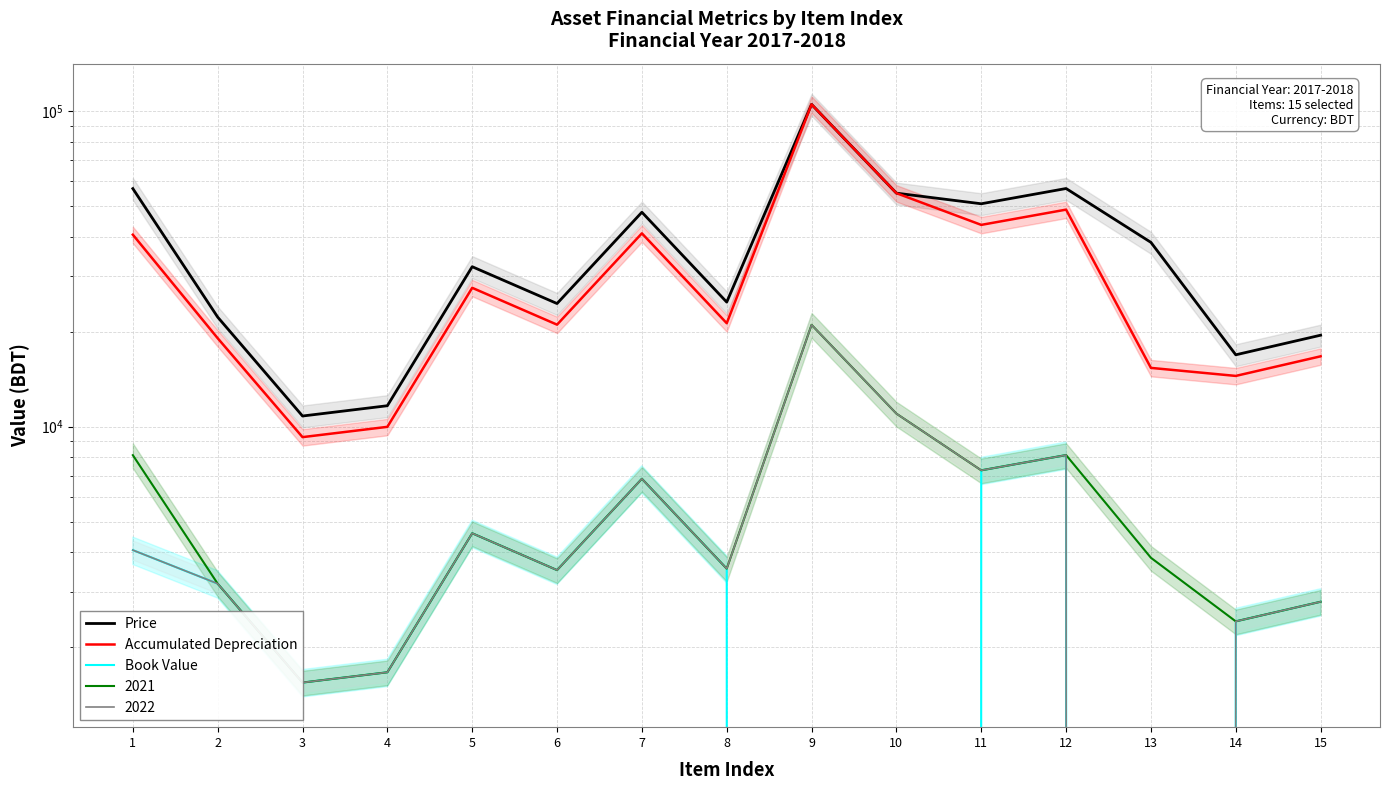

Between 4 and 14, which series saw the biggest shift?

Price